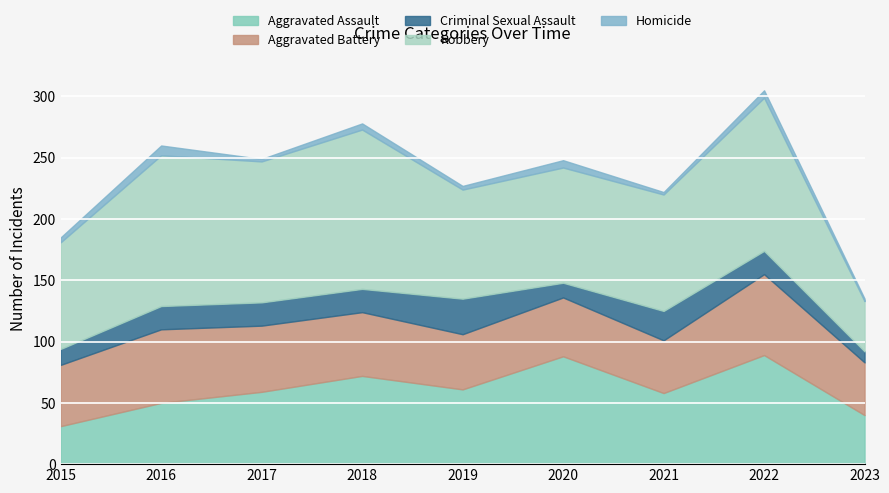

What are all the series names shown in the legend?

Aggravated Assault, Aggravated Battery, Criminal Sexual Assault, Robbery, Homicide